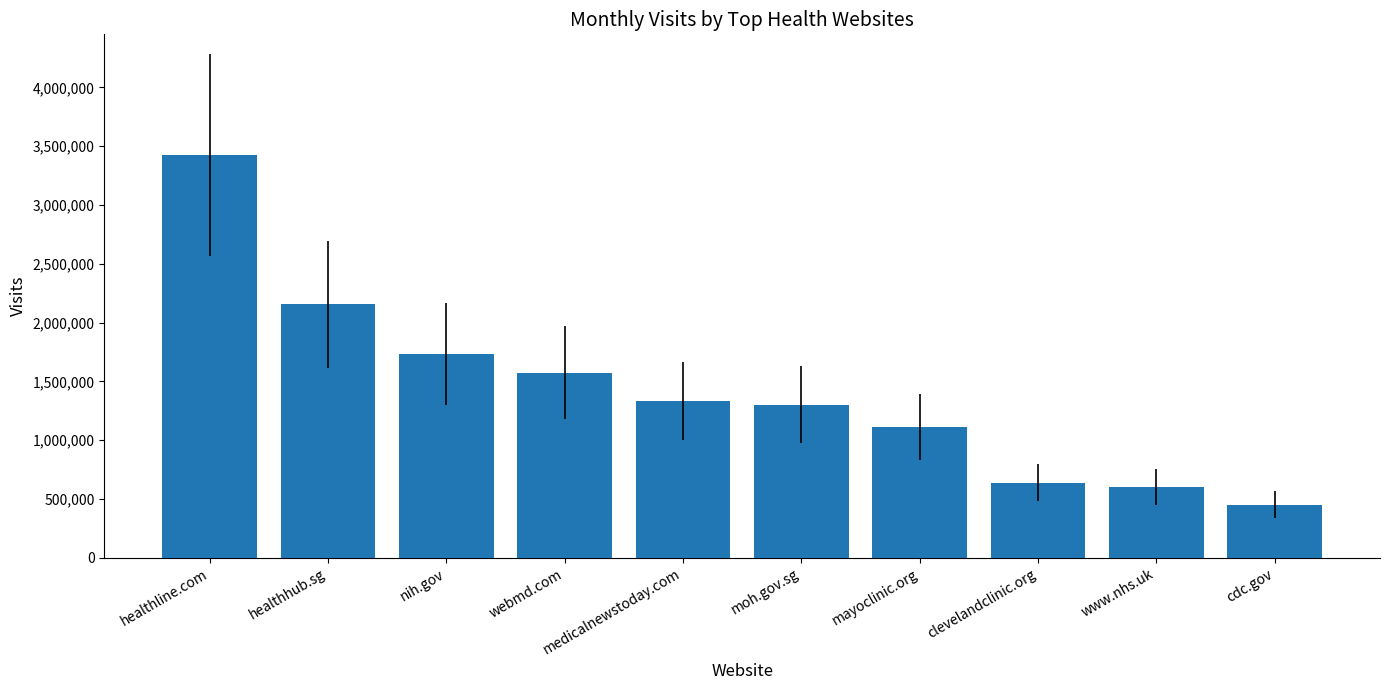

Reading left to right, what are all the values shown in this chart?

3424579	2154726	1735078	1573780	1330490	1301895	1111059	638752	600738	451970